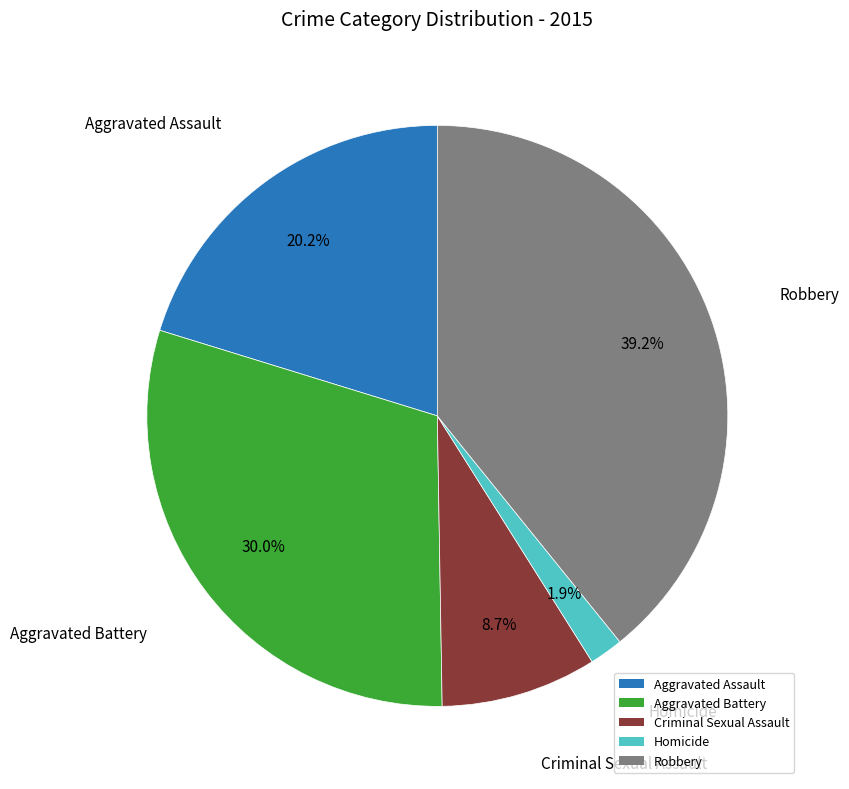

Which category has the biggest portion of the pie?

Robbery